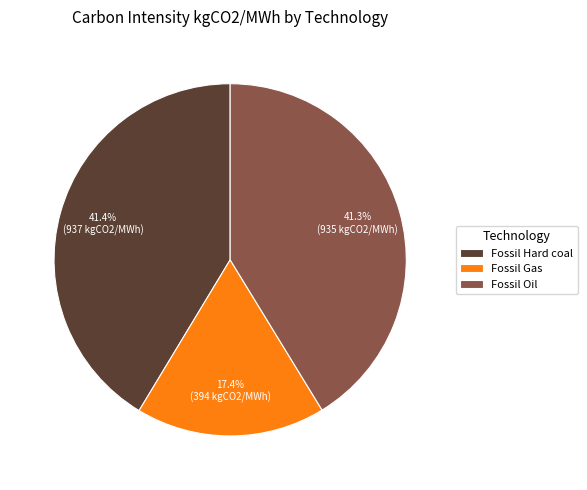

How much of the chart is everything except Fossil Hard coal?

58.6%